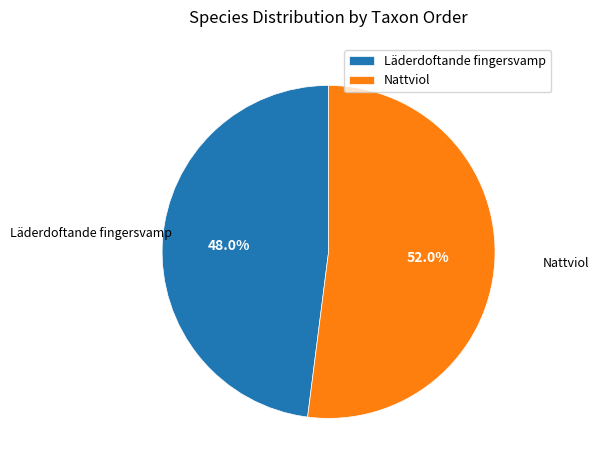

Between Läderdoftande fingersvamp and Nattviol, which is larger?

Nattviol